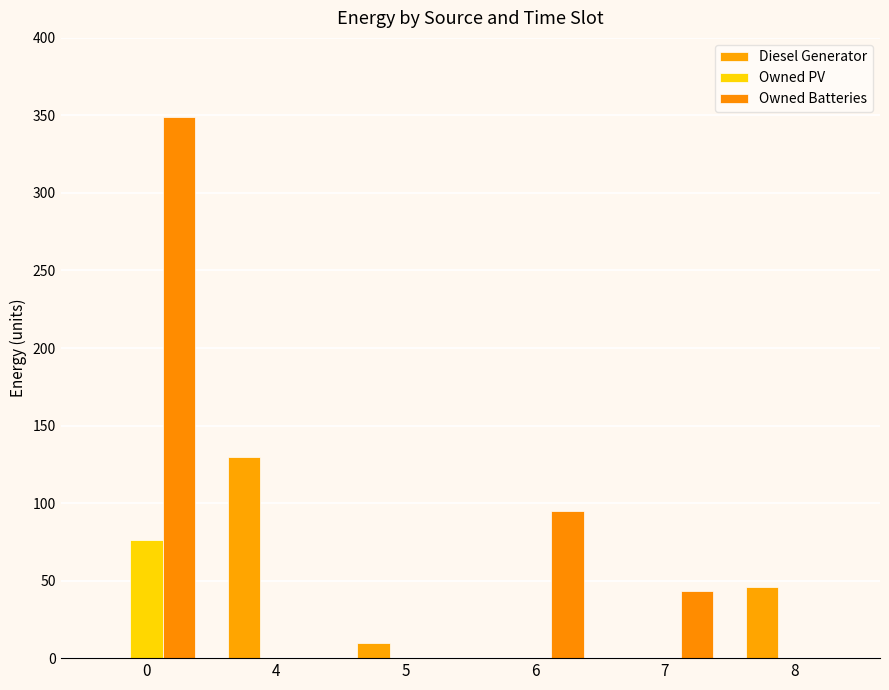

Reading right to left, list all the values displayed in this chart.

Diesel Generator: 8=46	7=0	6=0	5=10	4=130	0=0
Owned PV: 8=0	7=0	6=0	5=0	4=0	0=76
Owned Batteries: 8=0	7=43	6=95	5=0	4=0	0=349